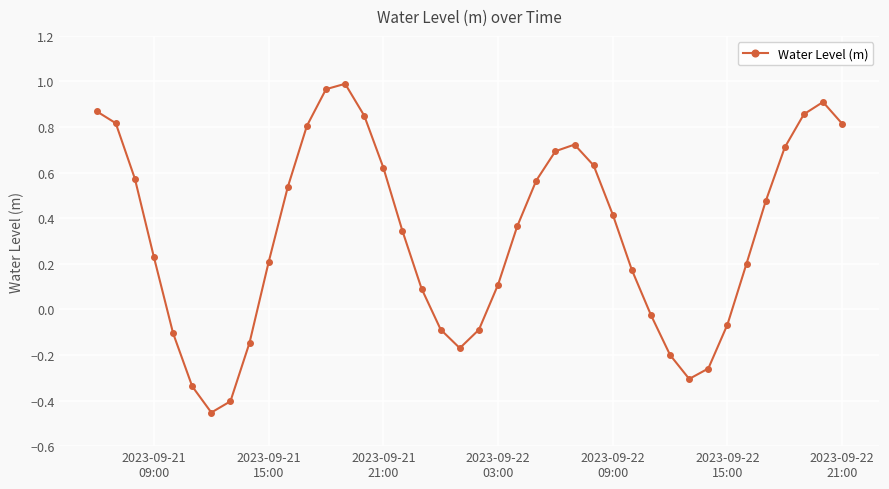

How many positive values are there?

27